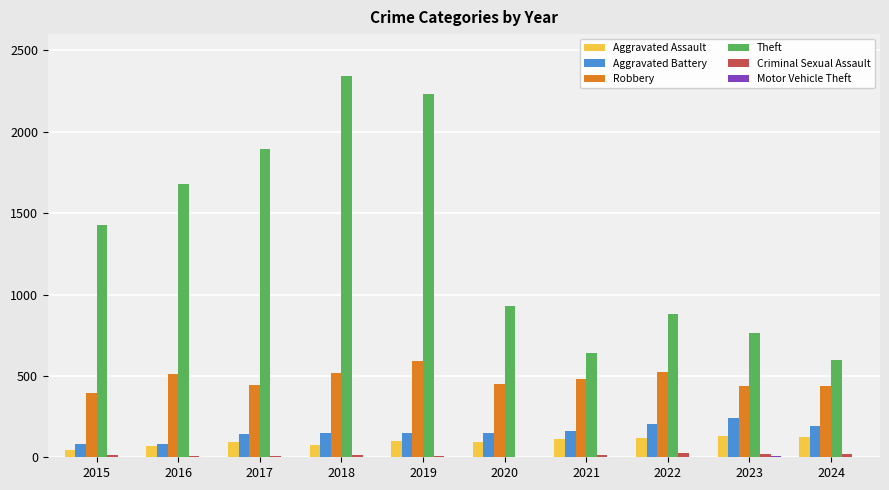

What is the sum of all Robbery values?

4793